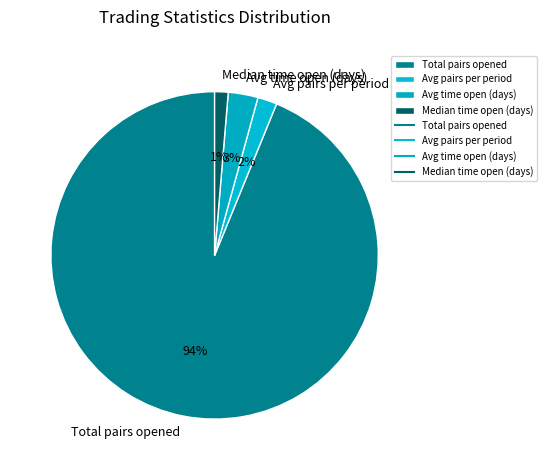

Rank the categories by value from lowest to highest.

Median time open (days), Avg pairs per period, Avg time open (days), Total pairs opened